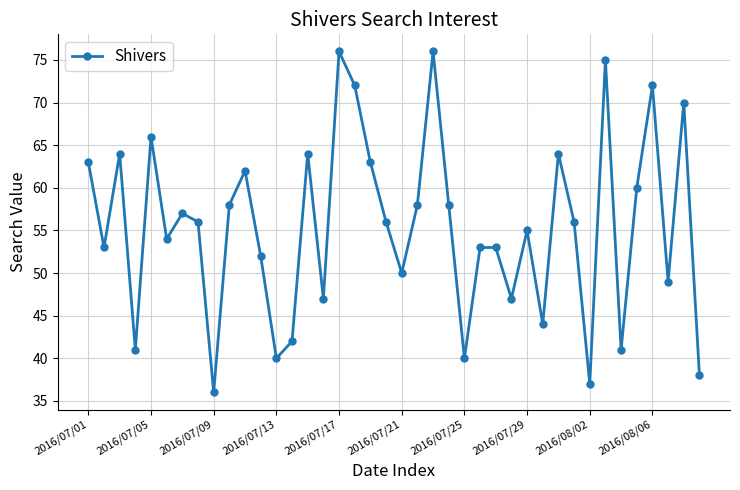

What is the minimum value shown in the chart?

36